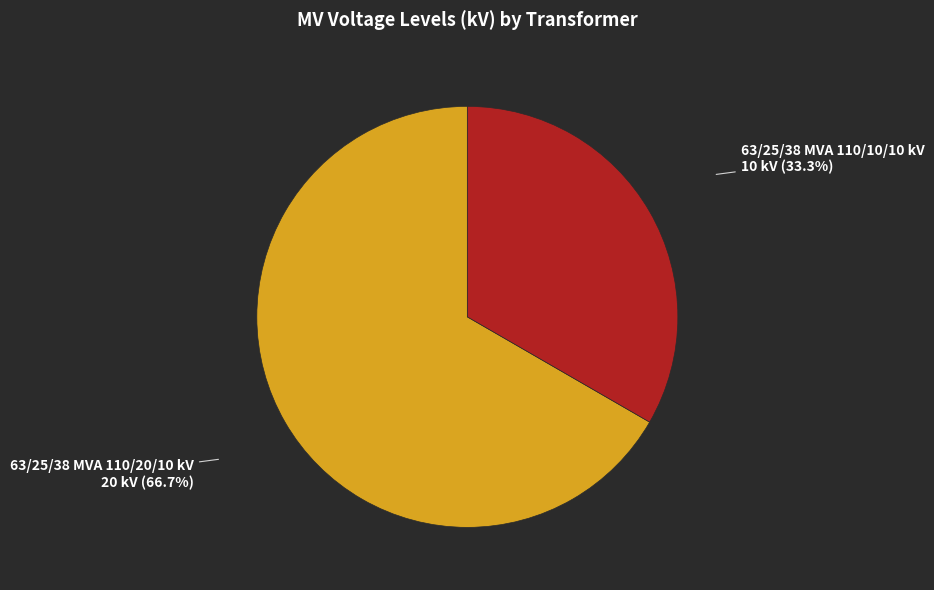

Does 63/25/38 MVA 110/10/10 kV represent more than half of the total?

No